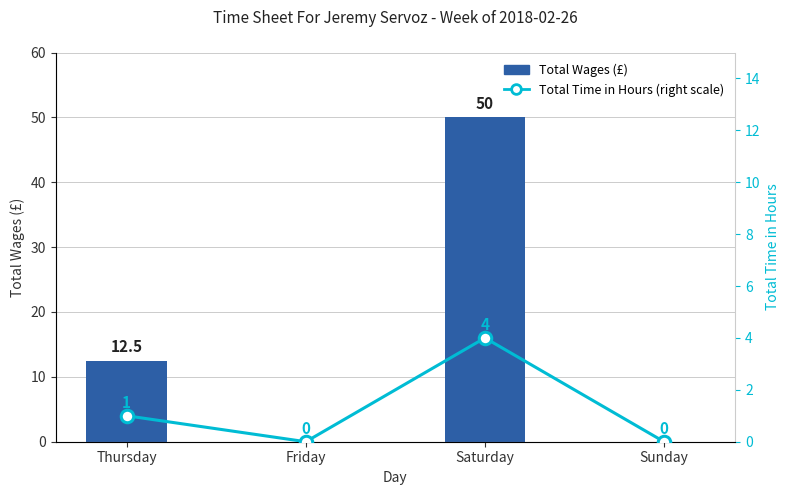

At Friday, list the series in order from smallest to largest.

Total Wages (£), Total Time in Hours (right scale)